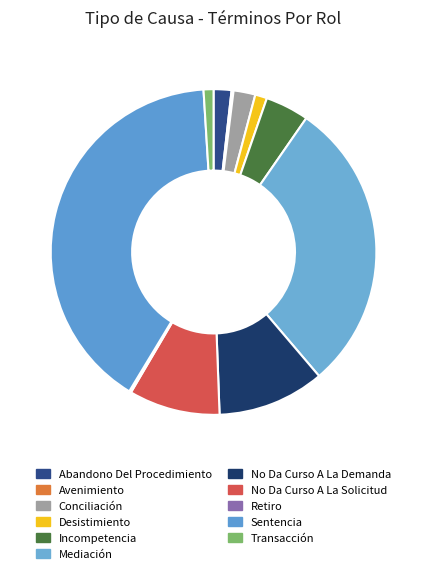

Combined, do Sentencia and Conciliación account for over 50%?

No